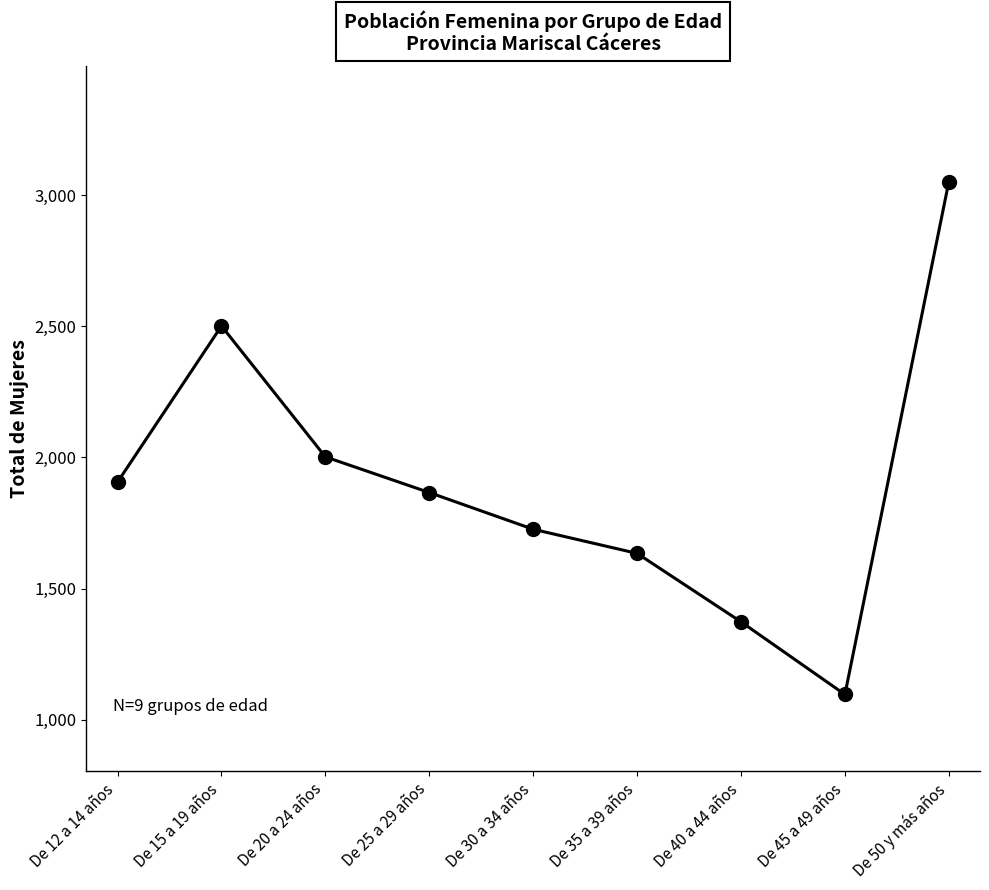

How many lines are shown in the chart?

1